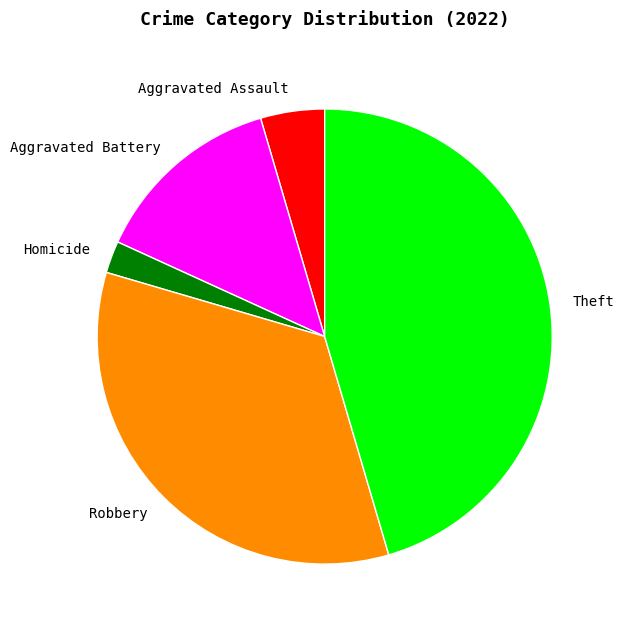

Does Theft represent more than half of the total?

No